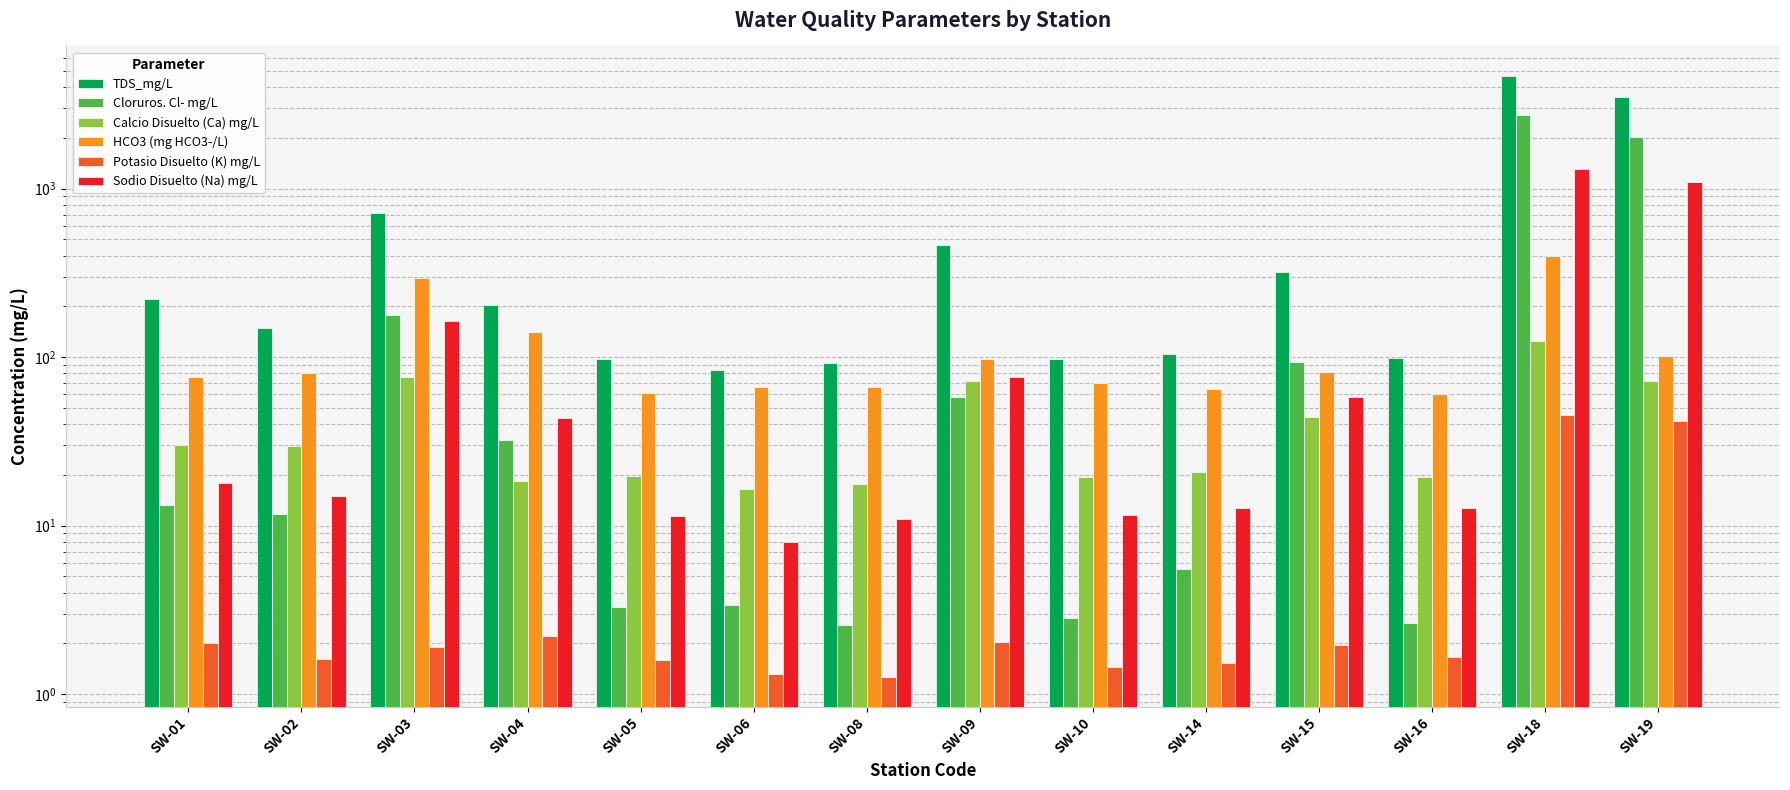

True or false: Cloruros. Cl- mg/L has a value of 2.8 at SW-10.

True